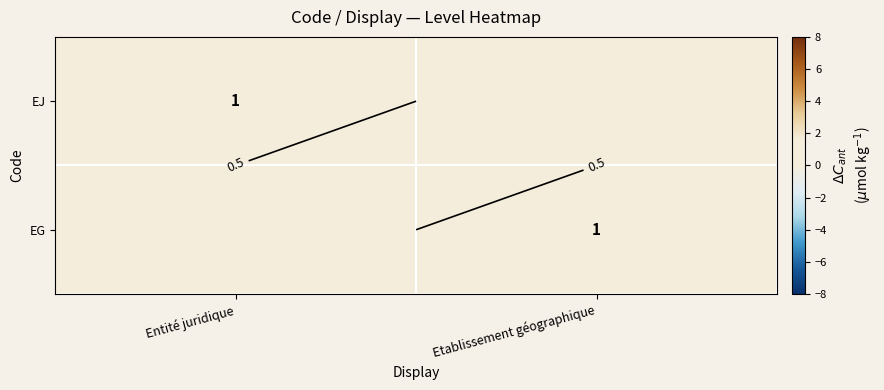

The value of EG at Entité juridique is 0. True or false?

True